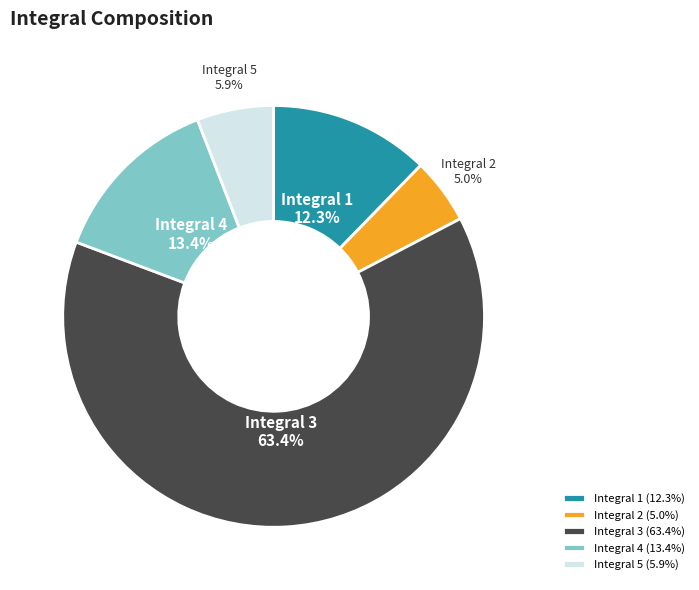

What percentage do Integral 3 and Integral 4 together represent?

76.8%